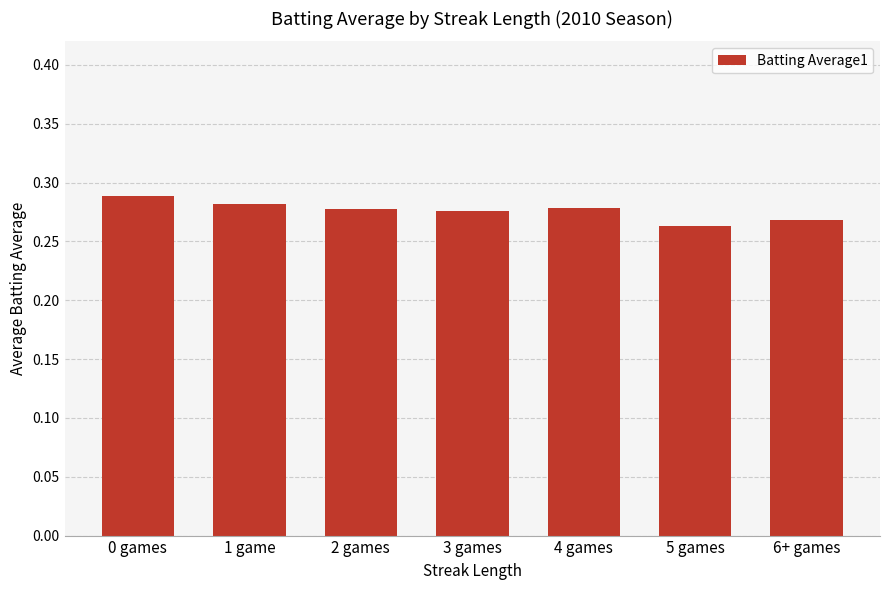

What is the label of the 4th bar from the right?

3 games